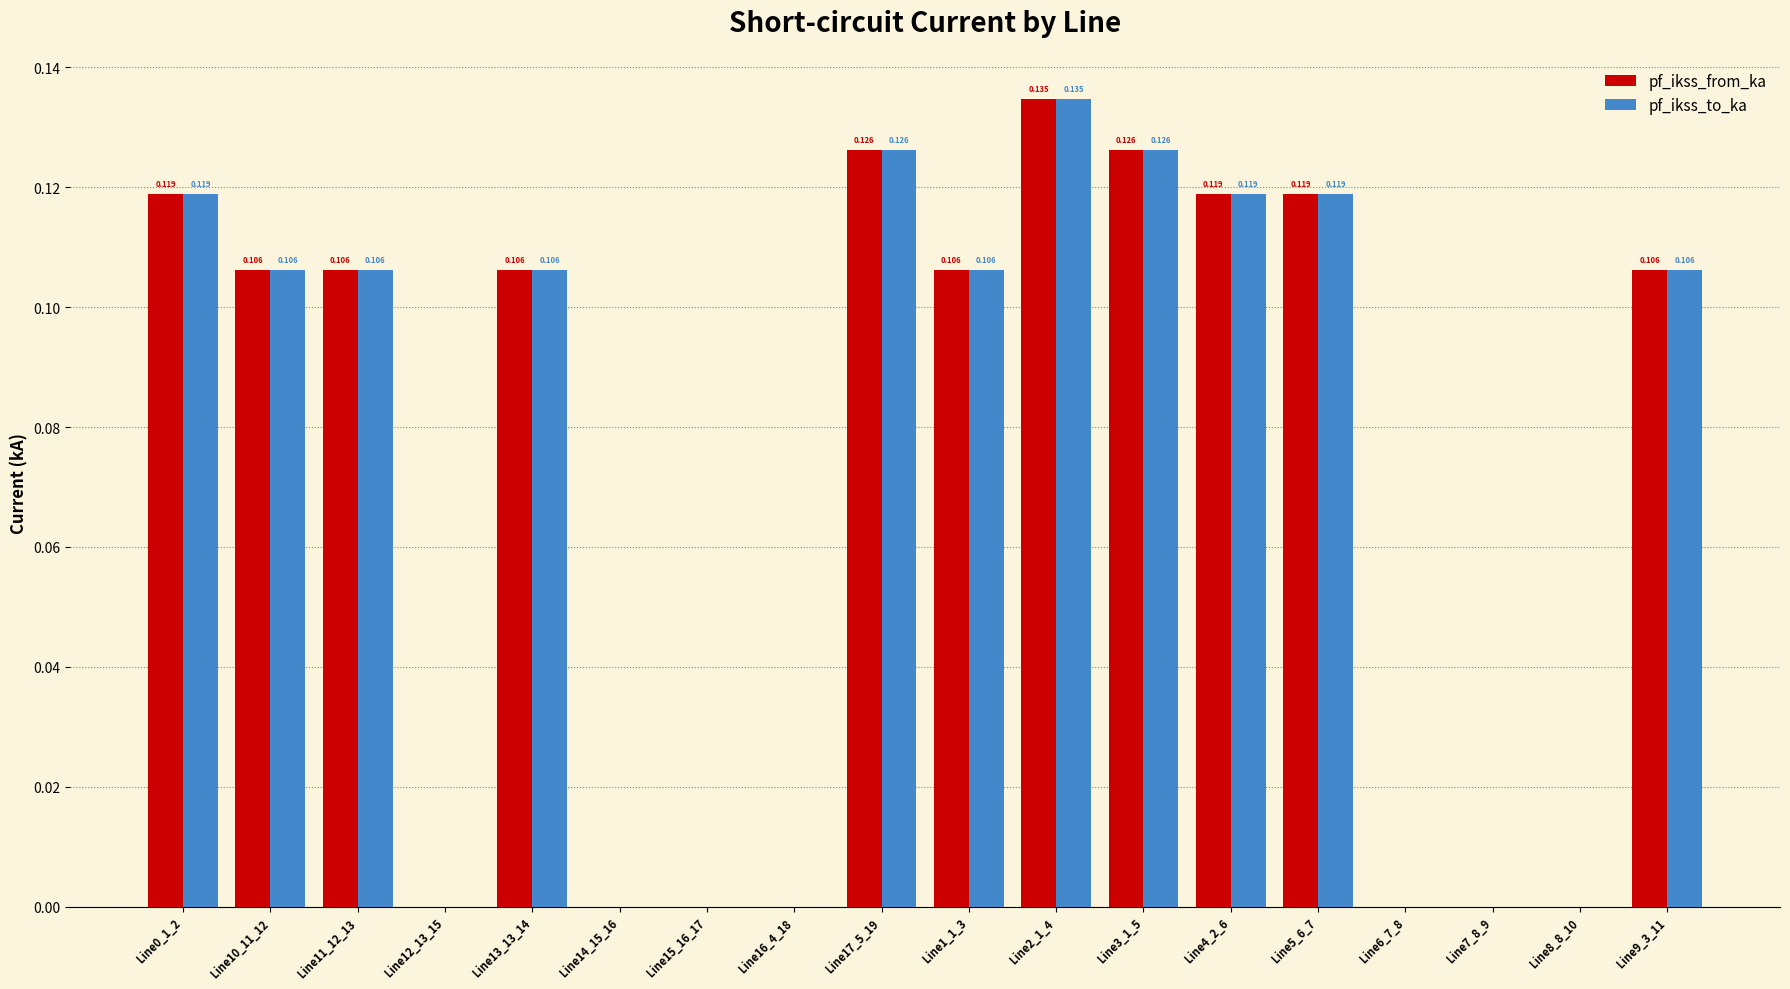

At which category is the sum across all series the highest?

Line2_1_4